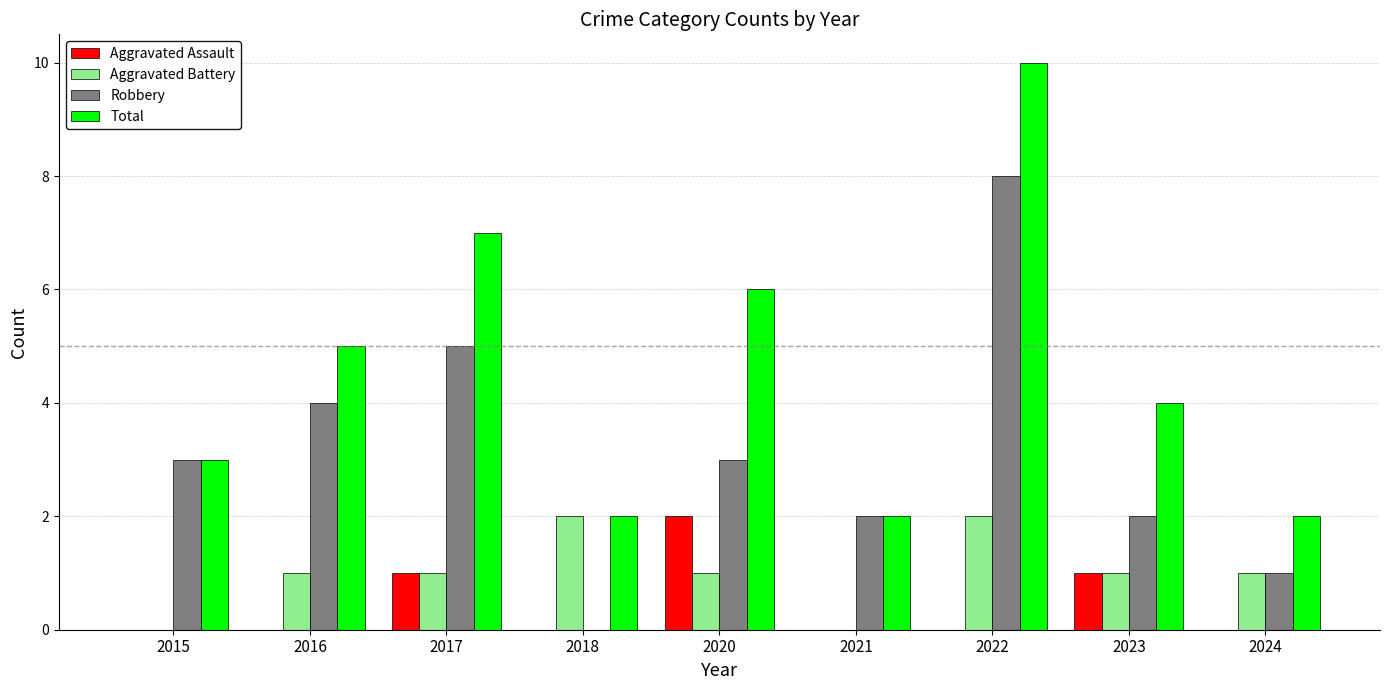

The Aggravated Battery series shows -1 at 2021. True or false?

False